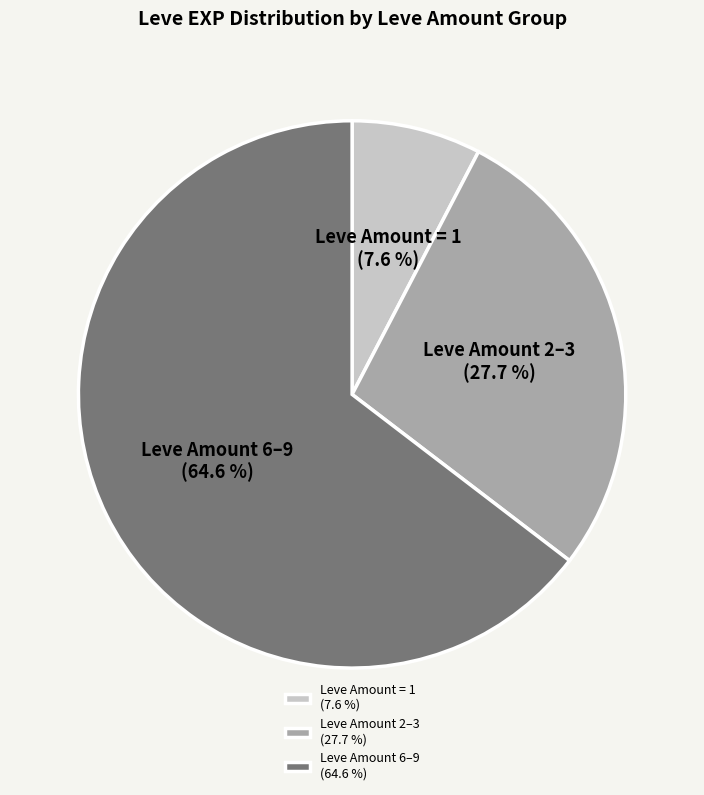

Approximately how many times larger is the value at Leve Amount 2–3 (27.7 %) compared to Leve Amount 6–9 (64.6 %)?

0.4